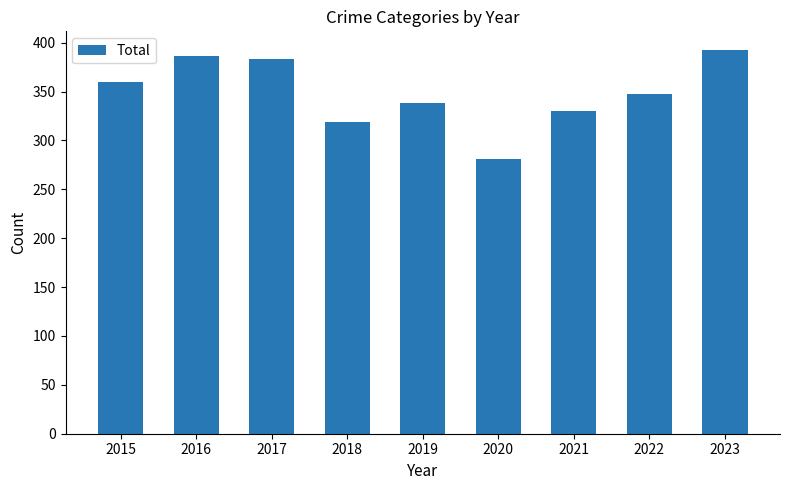

What is the ratio of the value at 2015 to the value at 2018?

1.1